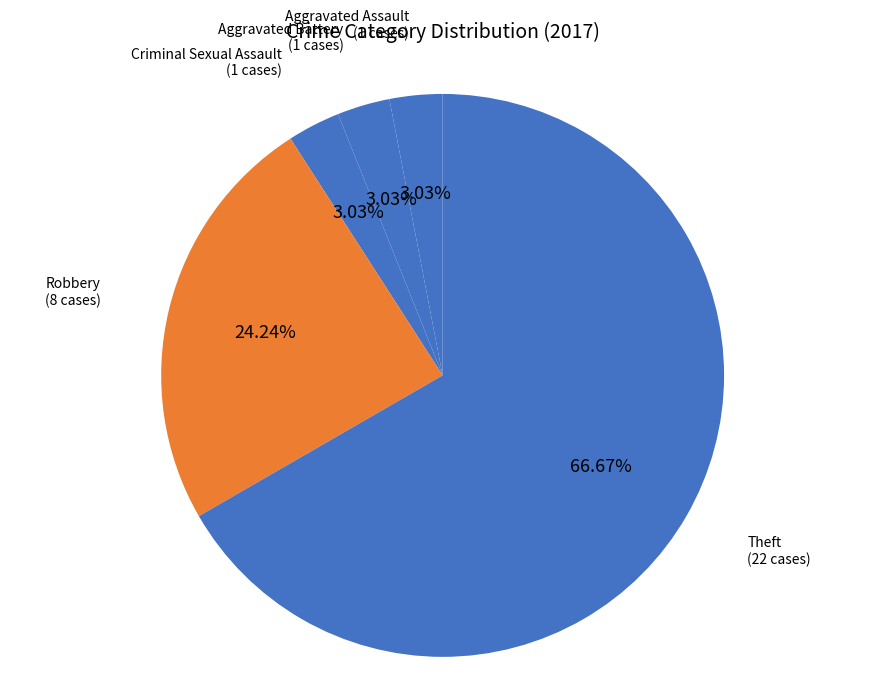

Count the number of slices in the pie.

5